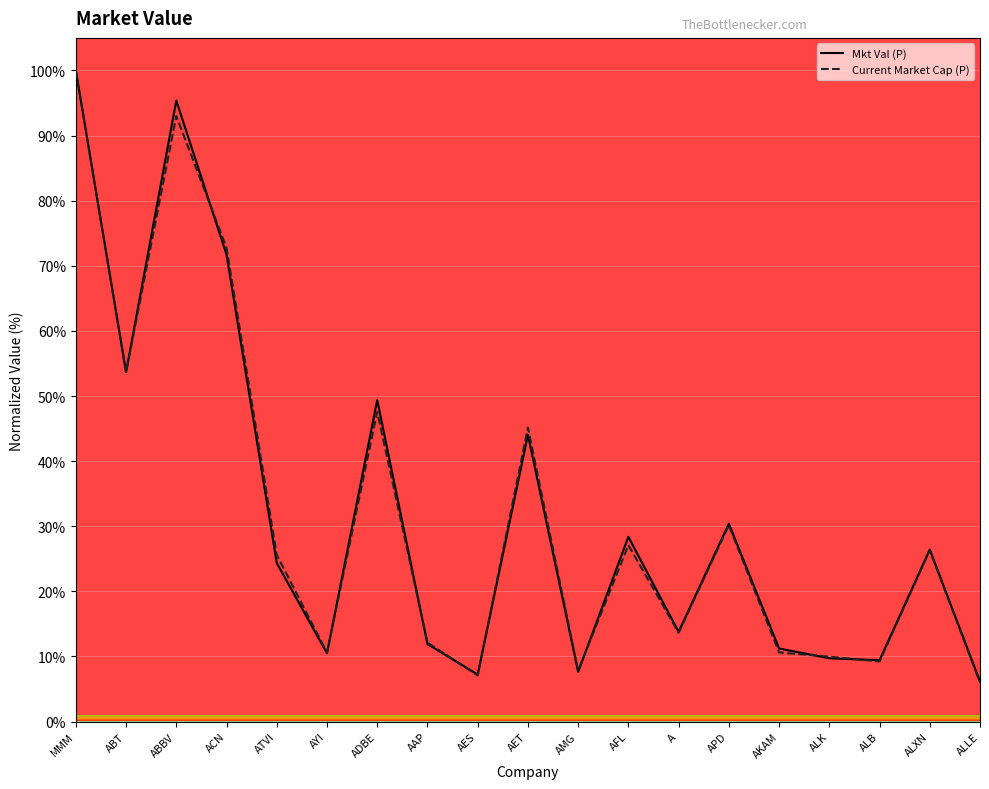

At which category does Mkt Val (P) reach its first local valley?

ABT